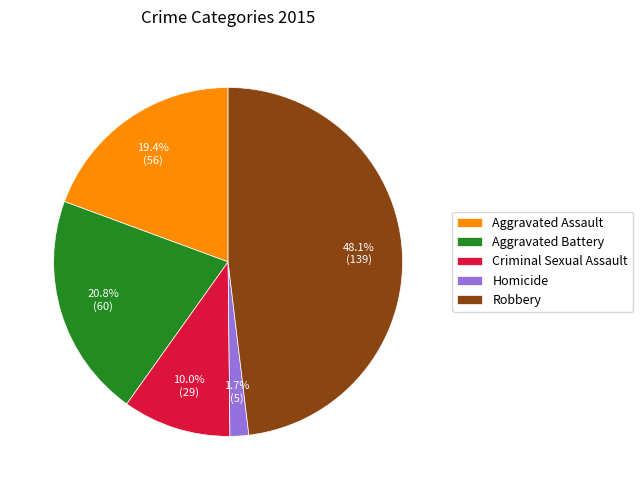

Do Aggravated Assault and Robbery together represent more than half of the pie?

Yes